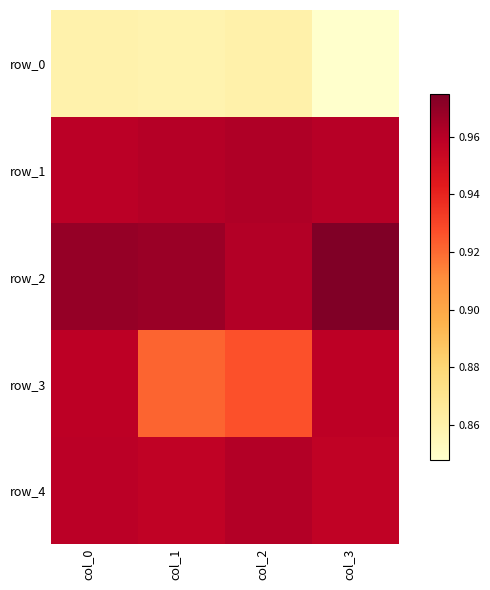

Is the value of row_3 at col_0 greater than the value of row_4 at col_1?

Yes